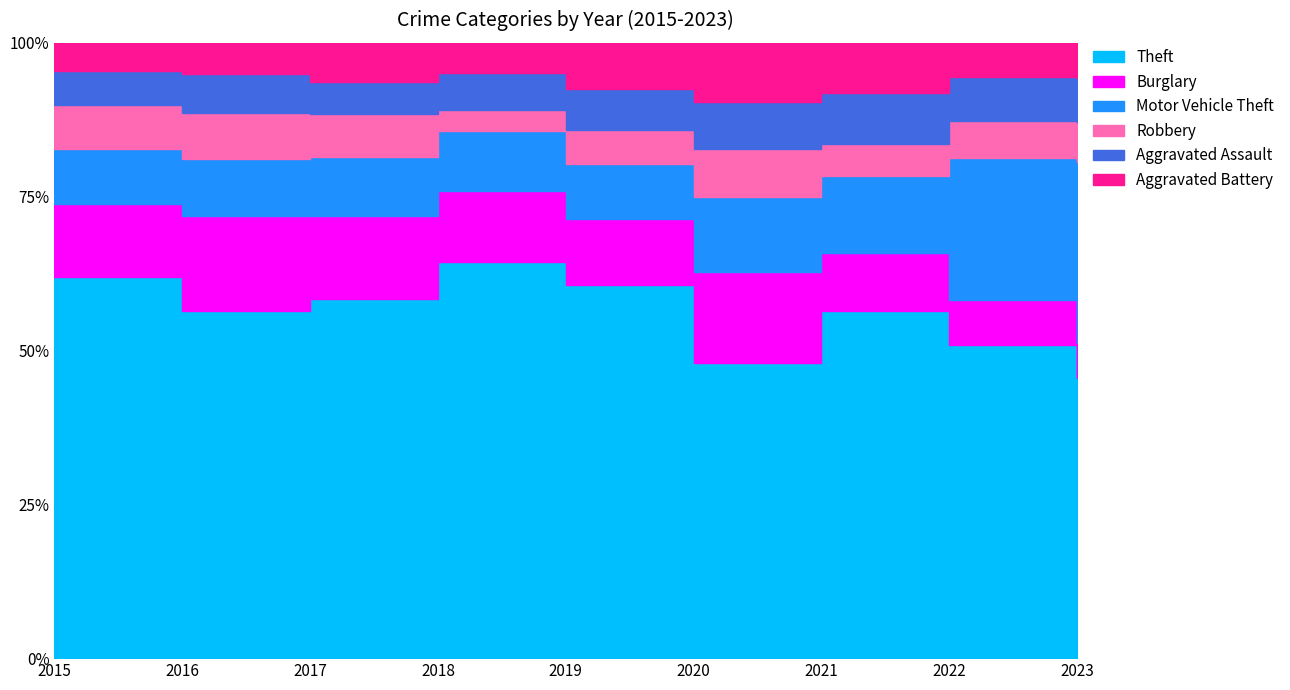

What are all the series names shown in the legend?

Theft, Burglary, Motor Vehicle Theft, Robbery, Aggravated Assault, Aggravated Battery